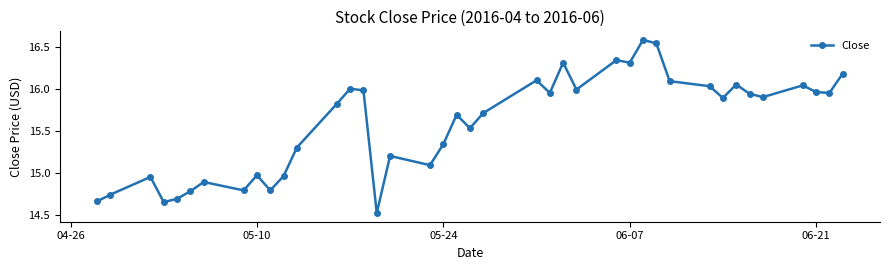

True or false: the data has more than 0 interior local peaks.

True